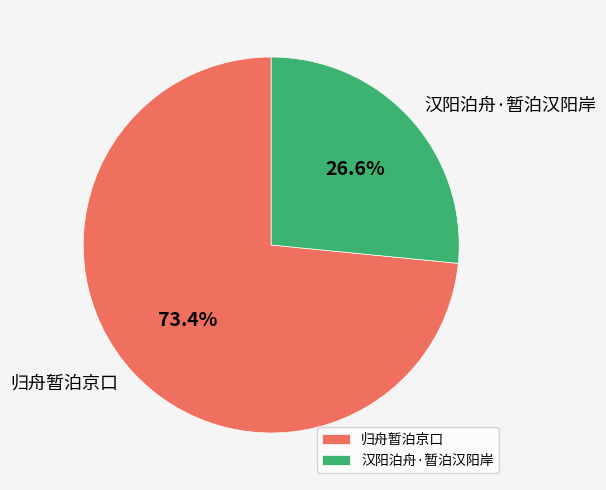

Is there a majority slice in this chart?

Yes